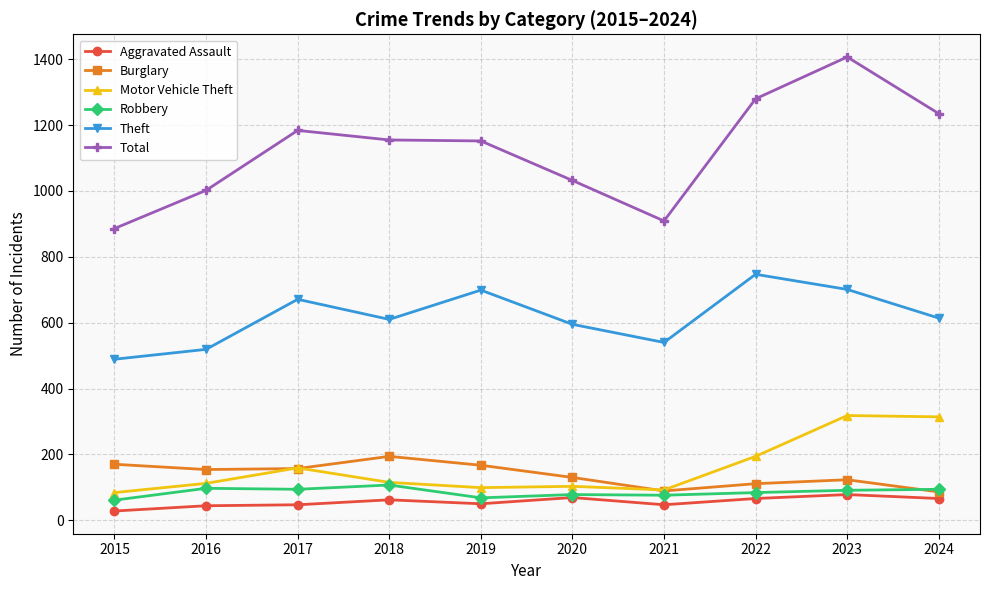

True or false: Motor Vehicle Theft and Theft intersect in this chart.

False